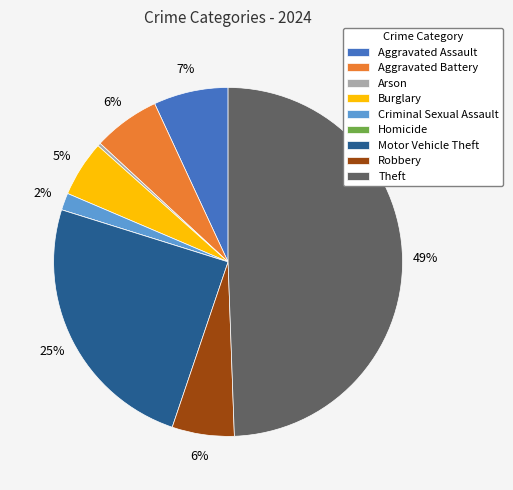

Is the sum of Motor Vehicle Theft and Criminal Sexual Assault greater than half?

No